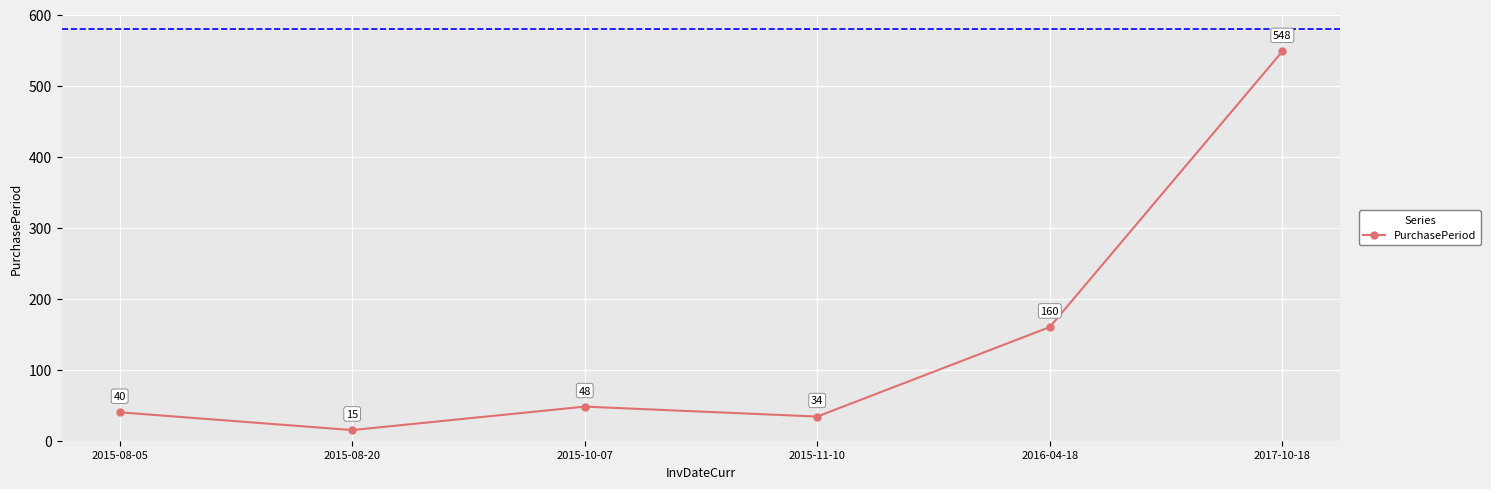

Does the chart have visible grid lines?

Yes